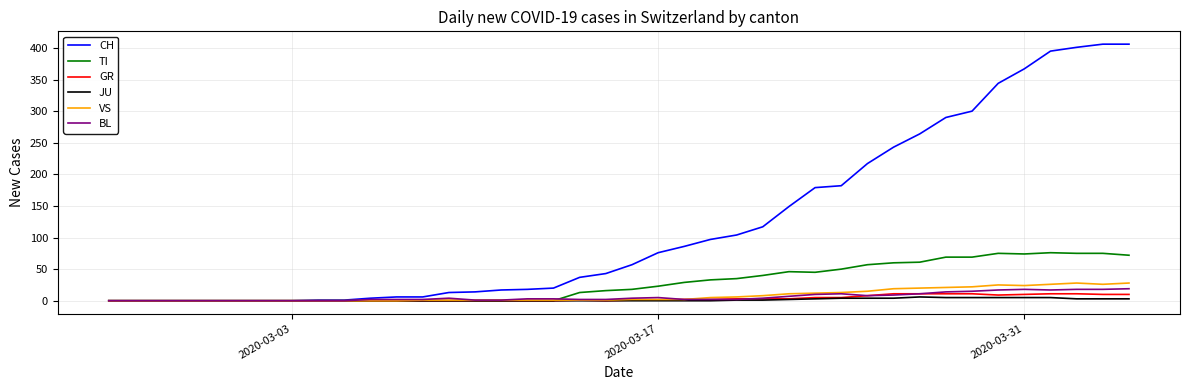

Which series has the largest range (max minus min)?

CH